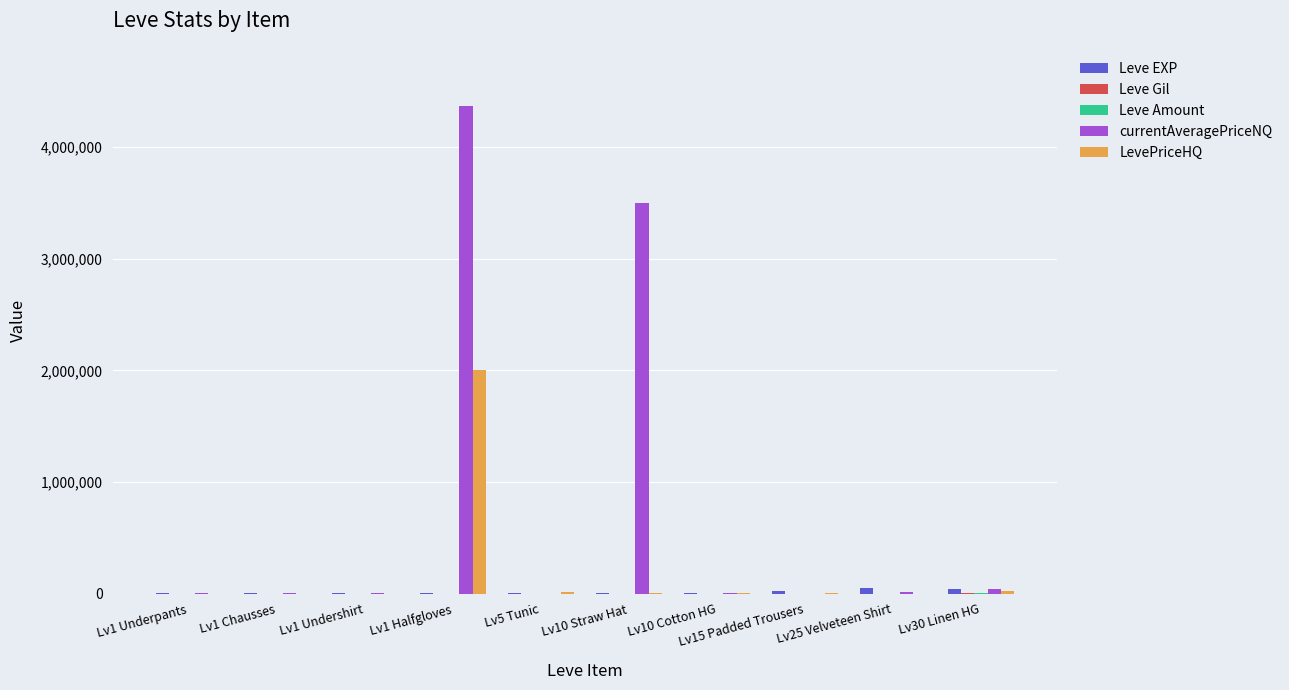

The value of LevePriceHQ at Lv10 Straw Hat is 3006. True or false?

True